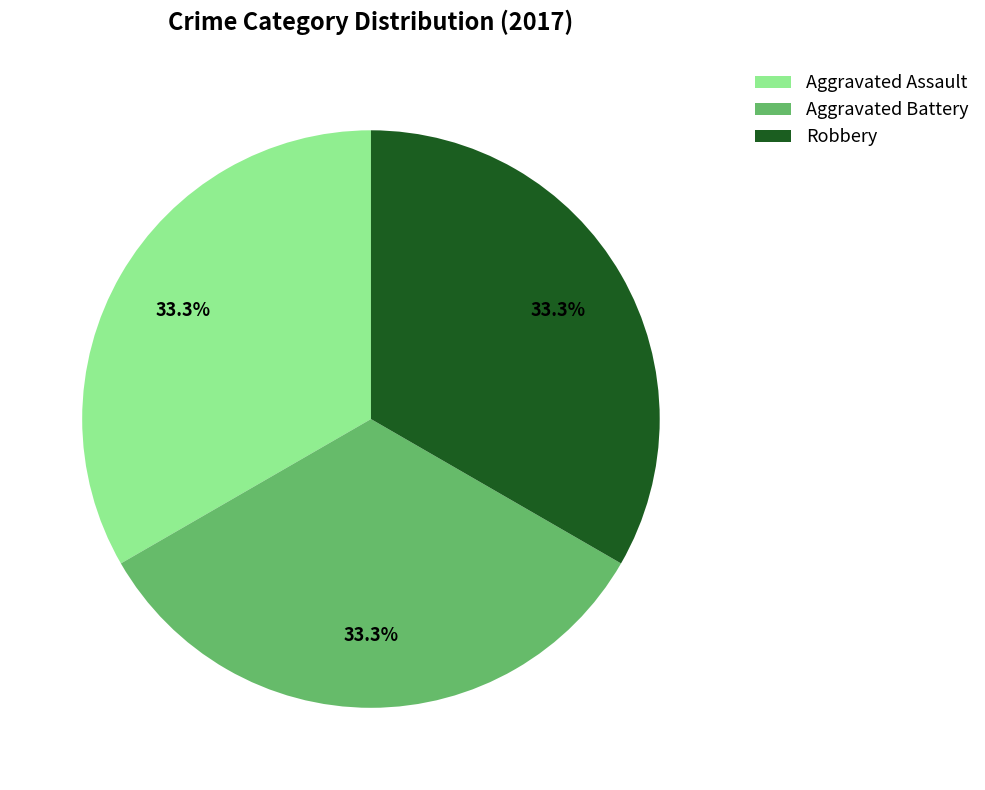

To the nearest percent, what percentage of the pie is Robbery?

33%